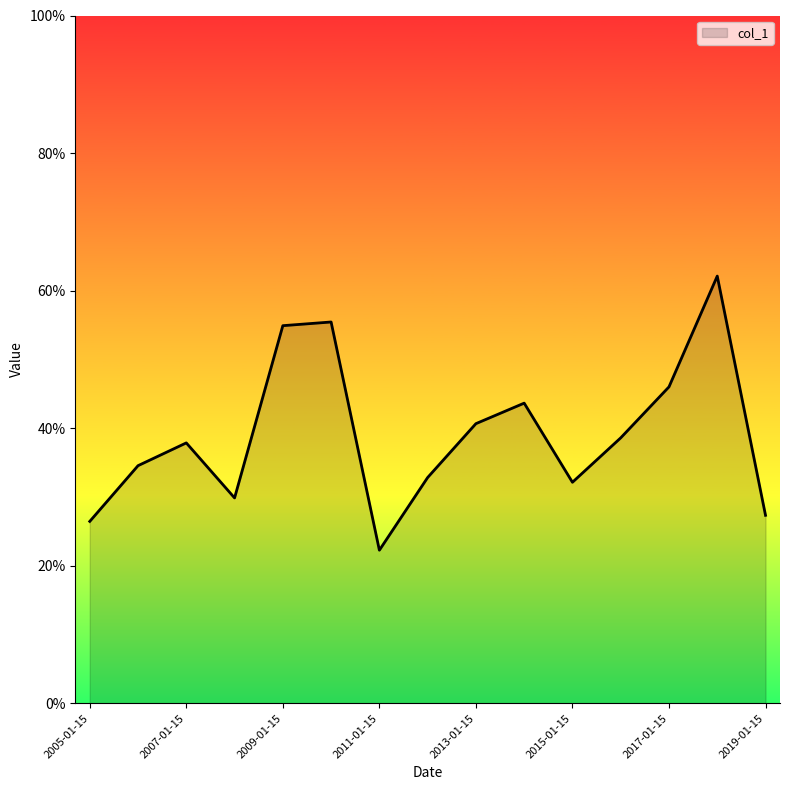

What is the greatest value displayed?

62.1